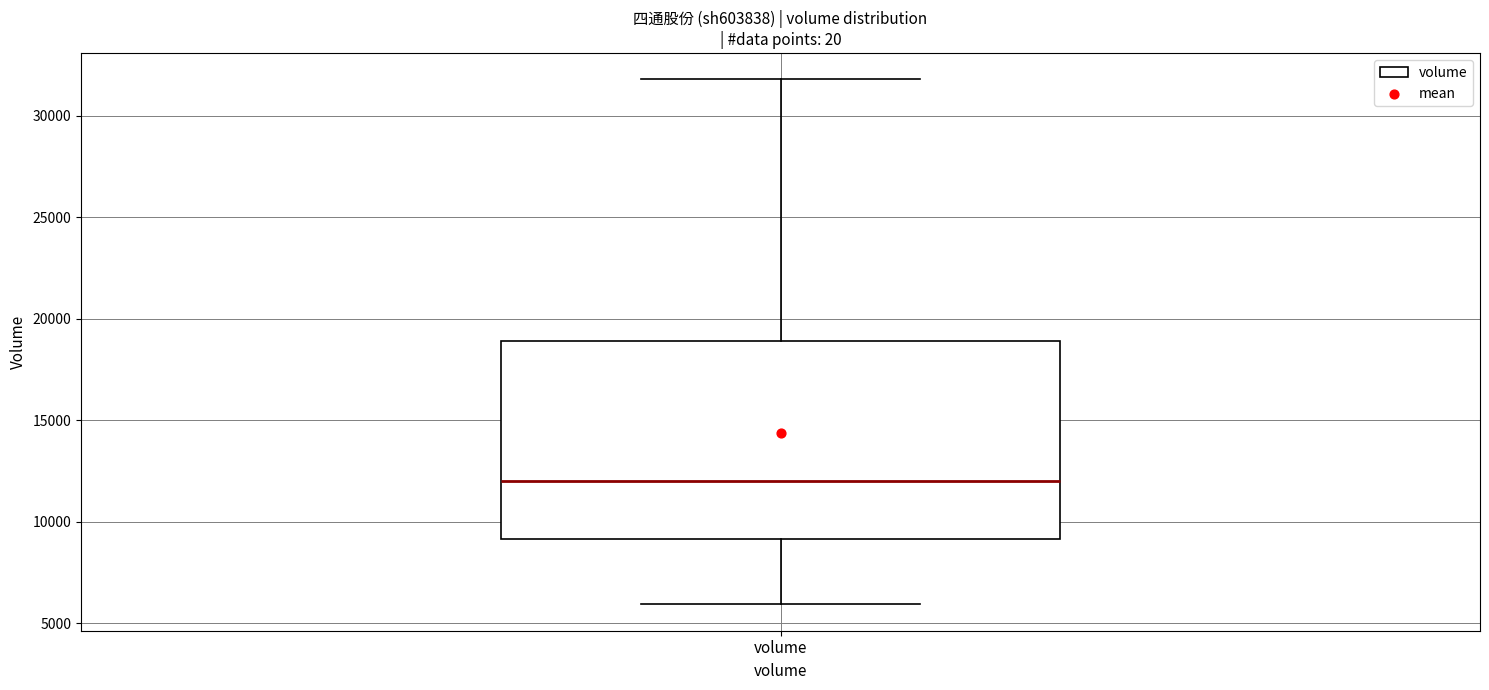

Where is the lower edge of the box for volume on the y-axis? The values are not printed on the chart, so give them approximately, as read against the axis.

9000